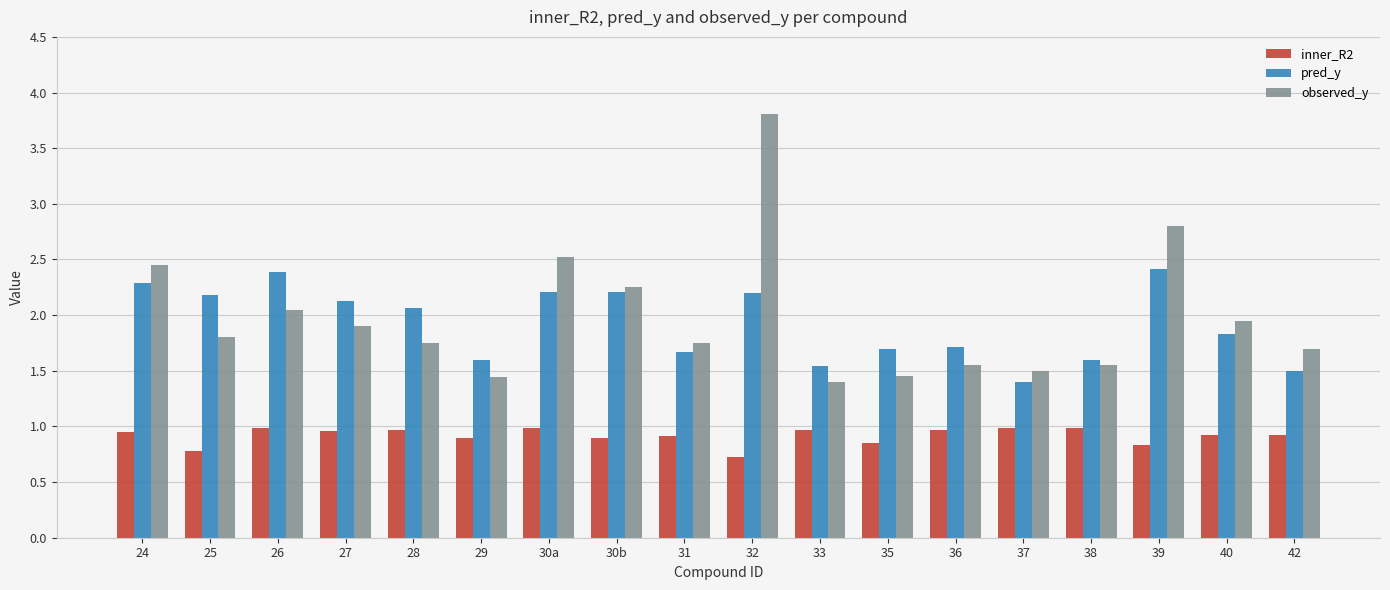

List the series in order of their peak value, highest first.

observed_y, pred_y, inner_R2